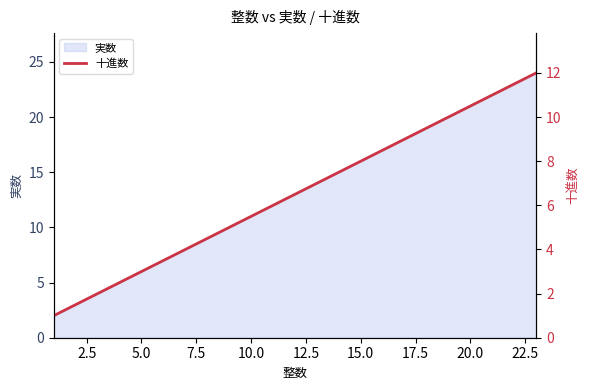

The 実数 series shows 2 at 5.0. True or false?

False